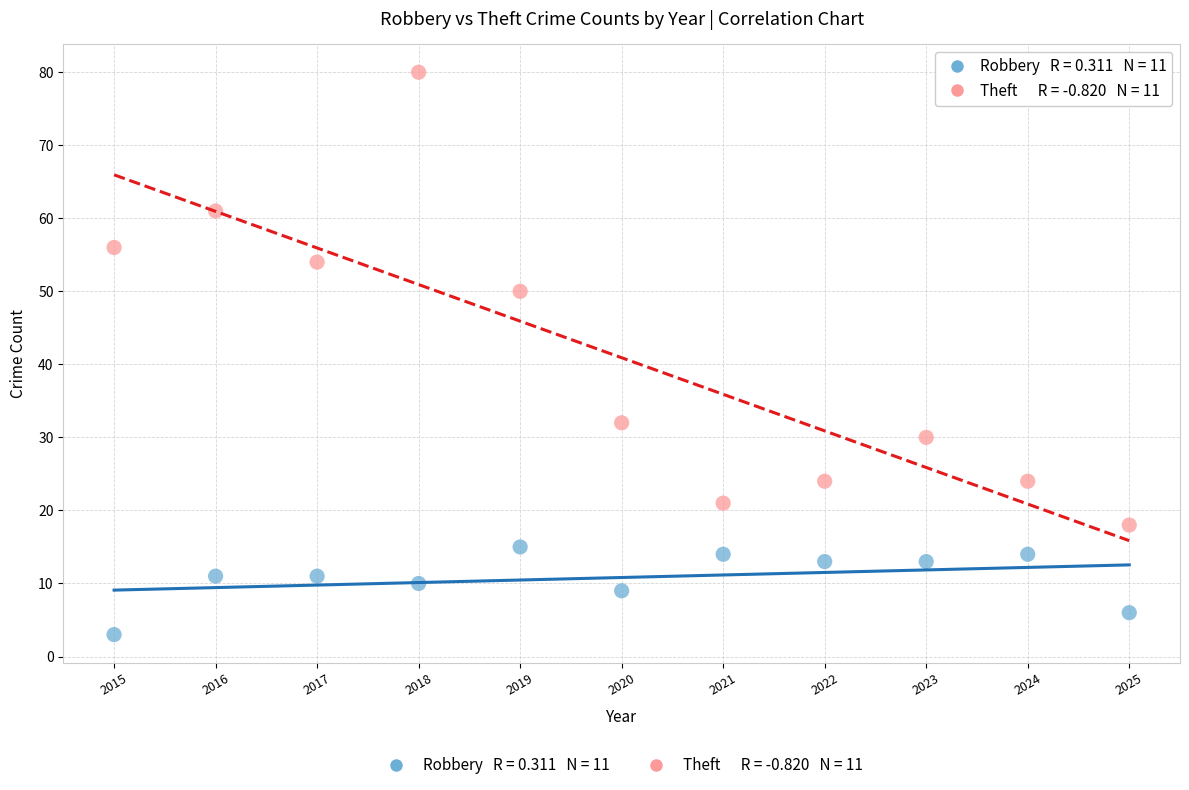

Across all data points, what is the range of Y values (max minus min)?

77